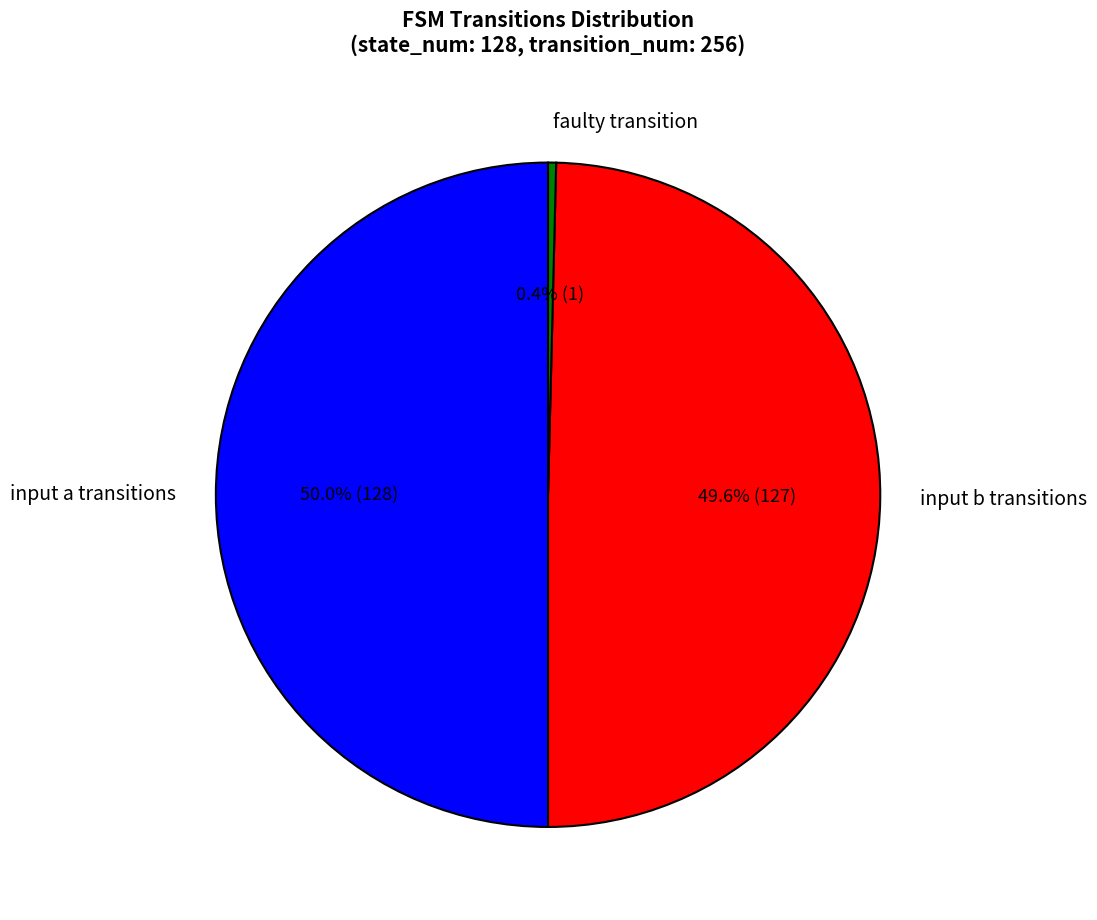

Does faulty transition represent more than half of the total?

No